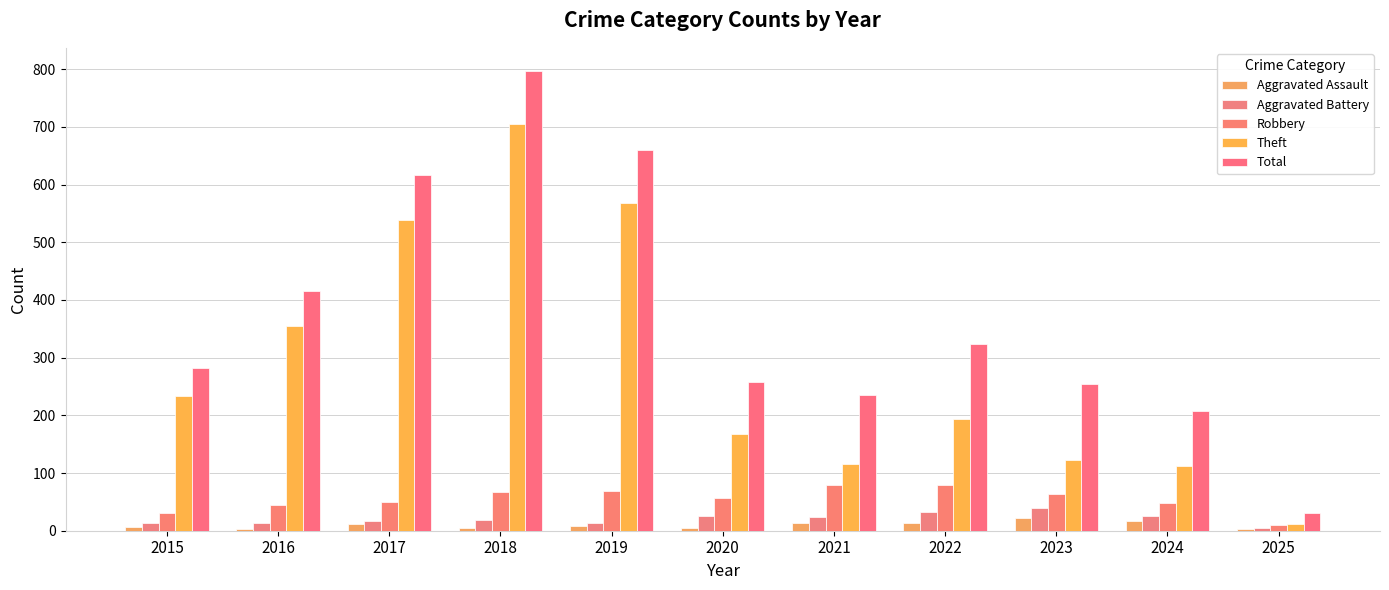

How many groups of bars are there?

11